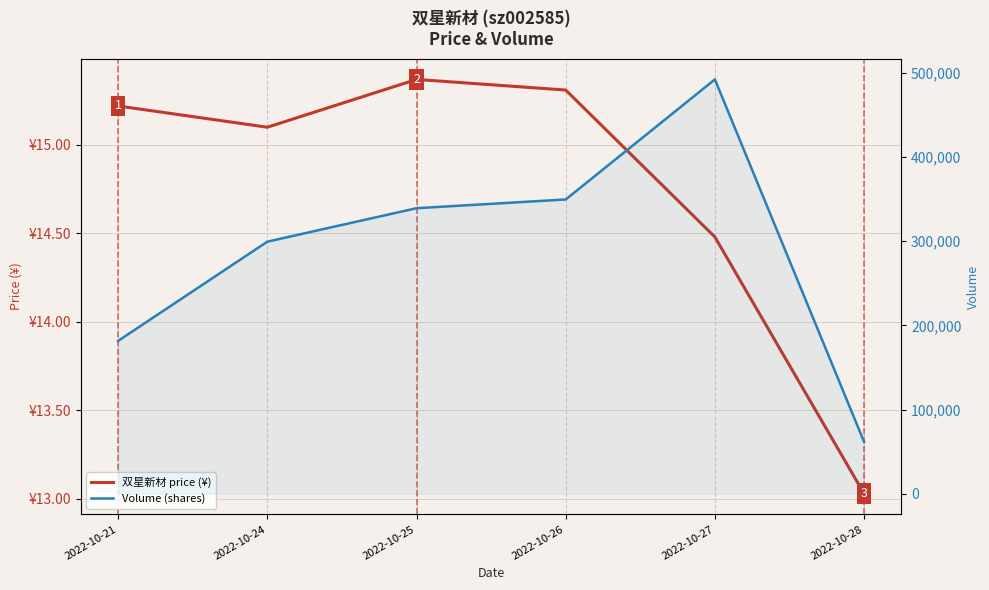

Which category has the highest value in the volume series?

2022-10-27